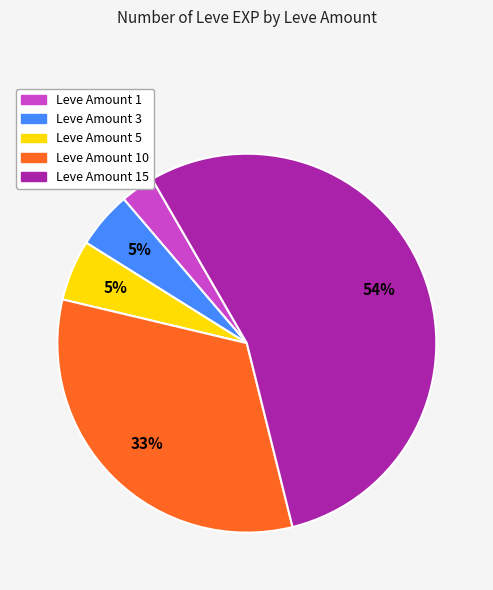

How many slices are in this pie chart?

5